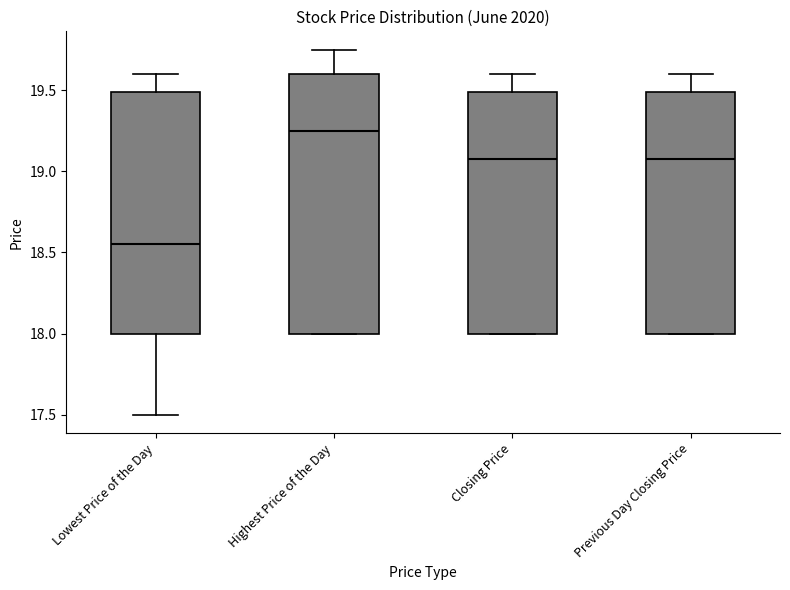

Where does the upper whisker of the box for Previous Day Closing Price end on the y-axis? The values are not printed on the chart, so give them approximately, as read against the axis.

19.60